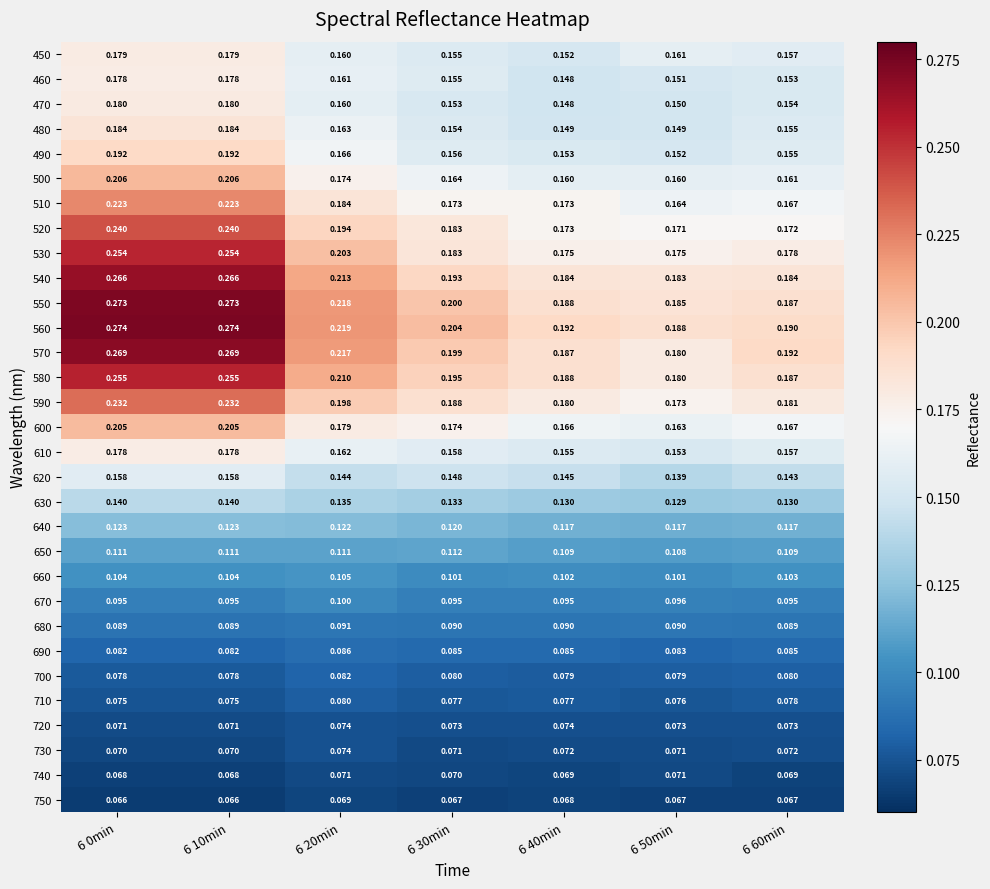

Reading left to right, list all the values displayed in this chart.

450: 6 0min=0.2	6 10min=0.2	6 20min=0.2	6 30min=0.2	6 40min=0.2	6 50min=0.2	6 60min=0.2
460: 6 0min=0.2	6 10min=0.2	6 20min=0.2	6 30min=0.2	6 40min=0.1	6 50min=0.2	6 60min=0.2
470: 6 0min=0.2	6 10min=0.2	6 20min=0.2	6 30min=0.2	6 40min=0.1	6 50min=0.1	6 60min=0.2
480: 6 0min=0.2	6 10min=0.2	6 20min=0.2	6 30min=0.2	6 40min=0.1	6 50min=0.1	6 60min=0.2
490: 6 0min=0.2	6 10min=0.2	6 20min=0.2	6 30min=0.2	6 40min=0.2	6 50min=0.2	6 60min=0.2
500: 6 0min=0.2	6 10min=0.2	6 20min=0.2	6 30min=0.2	6 40min=0.2	6 50min=0.2	6 60min=0.2
510: 6 0min=0.2	6 10min=0.2	6 20min=0.2	6 30min=0.2	6 40min=0.2	6 50min=0.2	6 60min=0.2
520: 6 0min=0.2	6 10min=0.2	6 20min=0.2	6 30min=0.2	6 40min=0.2	6 50min=0.2	6 60min=0.2
530: 6 0min=0.3	6 10min=0.3	6 20min=0.2	6 30min=0.2	6 40min=0.2	6 50min=0.2	6 60min=0.2
540: 6 0min=0.3	6 10min=0.3	6 20min=0.2	6 30min=0.2	6 40min=0.2	6 50min=0.2	6 60min=0.2
550: 6 0min=0.3	6 10min=0.3	6 20min=0.2	6 30min=0.2	6 40min=0.2	6 50min=0.2	6 60min=0.2
560: 6 0min=0.3	6 10min=0.3	6 20min=0.2	6 30min=0.2	6 40min=0.2	6 50min=0.2	6 60min=0.2
570: 6 0min=0.3	6 10min=0.3	6 20min=0.2	6 30min=0.2	6 40min=0.2	6 50min=0.2	6 60min=0.2
580: 6 0min=0.3	6 10min=0.3	6 20min=0.2	6 30min=0.2	6 40min=0.2	6 50min=0.2	6 60min=0.2
590: 6 0min=0.2	6 10min=0.2	6 20min=0.2	6 30min=0.2	6 40min=0.2	6 50min=0.2	6 60min=0.2
600: 6 0min=0.2	6 10min=0.2	6 20min=0.2	6 30min=0.2	6 40min=0.2	6 50min=0.2	6 60min=0.2
610: 6 0min=0.2	6 10min=0.2	6 20min=0.2	6 30min=0.2	6 40min=0.2	6 50min=0.2	6 60min=0.2
620: 6 0min=0.2	6 10min=0.2	6 20min=0.1	6 30min=0.1	6 40min=0.1	6 50min=0.1	6 60min=0.1
630: 6 0min=0.1	6 10min=0.1	6 20min=0.1	6 30min=0.1	6 40min=0.1	6 50min=0.1	6 60min=0.1
640: 6 0min=0.1	6 10min=0.1	6 20min=0.1	6 30min=0.1	6 40min=0.1	6 50min=0.1	6 60min=0.1
650: 6 0min=0.1	6 10min=0.1	6 20min=0.1	6 30min=0.1	6 40min=0.1	6 50min=0.1	6 60min=0.1
660: 6 0min=0.1	6 10min=0.1	6 20min=0.1	6 30min=0.1	6 40min=0.1	6 50min=0.1	6 60min=0.1
670: 6 0min=0.1	6 10min=0.1	6 20min=0.1	6 30min=0.1	6 40min=0.1	6 50min=0.1	6 60min=0.1
680: 6 0min=0.1	6 10min=0.1	6 20min=0.1	6 30min=0.1	6 40min=0.1	6 50min=0.1	6 60min=0.1
690: 6 0min=0.1	6 10min=0.1	6 20min=0.1	6 30min=0.1	6 40min=0.1	6 50min=0.1	6 60min=0.1
700: 6 0min=0.1	6 10min=0.1	6 20min=0.1	6 30min=0.1	6 40min=0.1	6 50min=0.1	6 60min=0.1
710: 6 0min=0.1	6 10min=0.1	6 20min=0.1	6 30min=0.1	6 40min=0.1	6 50min=0.1	6 60min=0.1
720: 6 0min=0.1	6 10min=0.1	6 20min=0.1	6 30min=0.1	6 40min=0.1	6 50min=0.1	6 60min=0.1
730: 6 0min=0.1	6 10min=0.1	6 20min=0.1	6 30min=0.1	6 40min=0.1	6 50min=0.1	6 60min=0.1
740: 6 0min=0.1	6 10min=0.1	6 20min=0.1	6 30min=0.1	6 40min=0.1	6 50min=0.1	6 60min=0.1
750: 6 0min=0.1	6 10min=0.1	6 20min=0.1	6 30min=0.1	6 40min=0.1	6 50min=0.1	6 60min=0.1